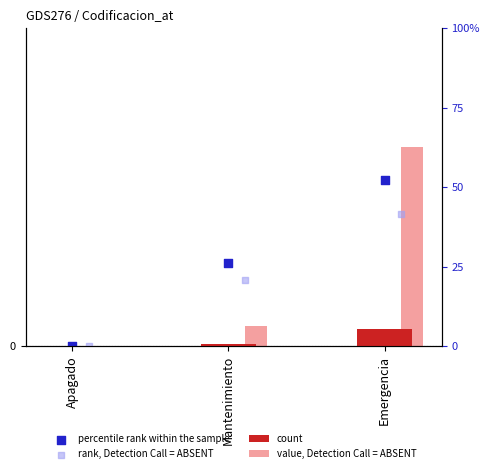

What is the total value across all series at Mantenimiento?

103